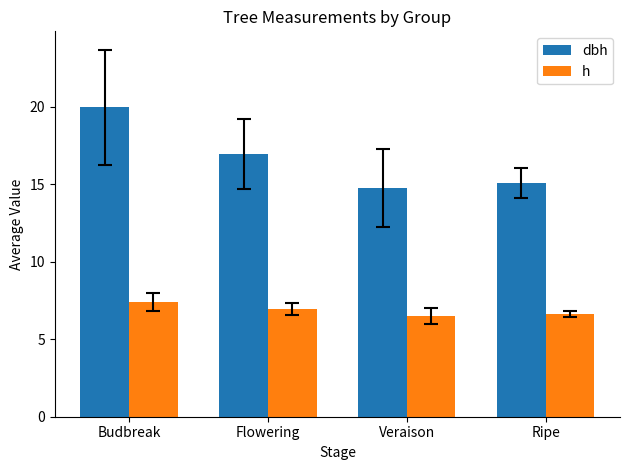

What is the label of the 1st bar from the right?

Ripe